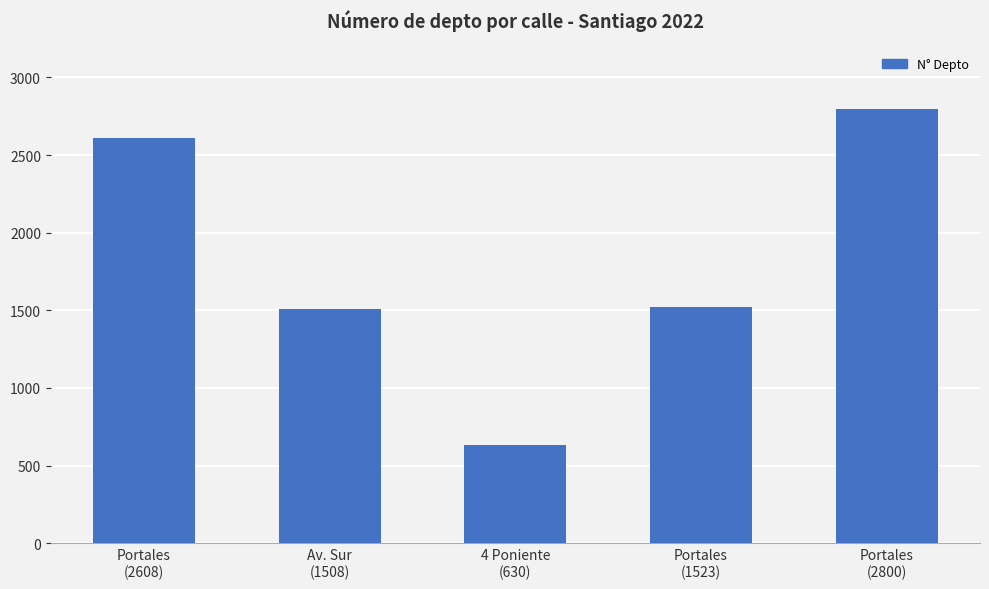

Reading left to right, what are all the values shown in this chart?

2608	1508	630	1523	2800